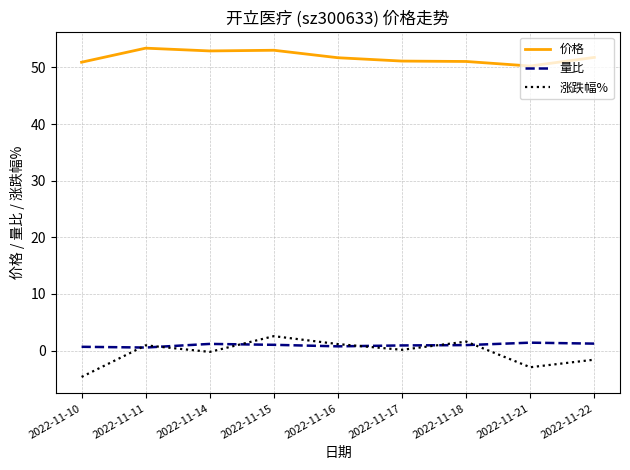

True or false: 价格 and 量比 intersect in this chart.

False